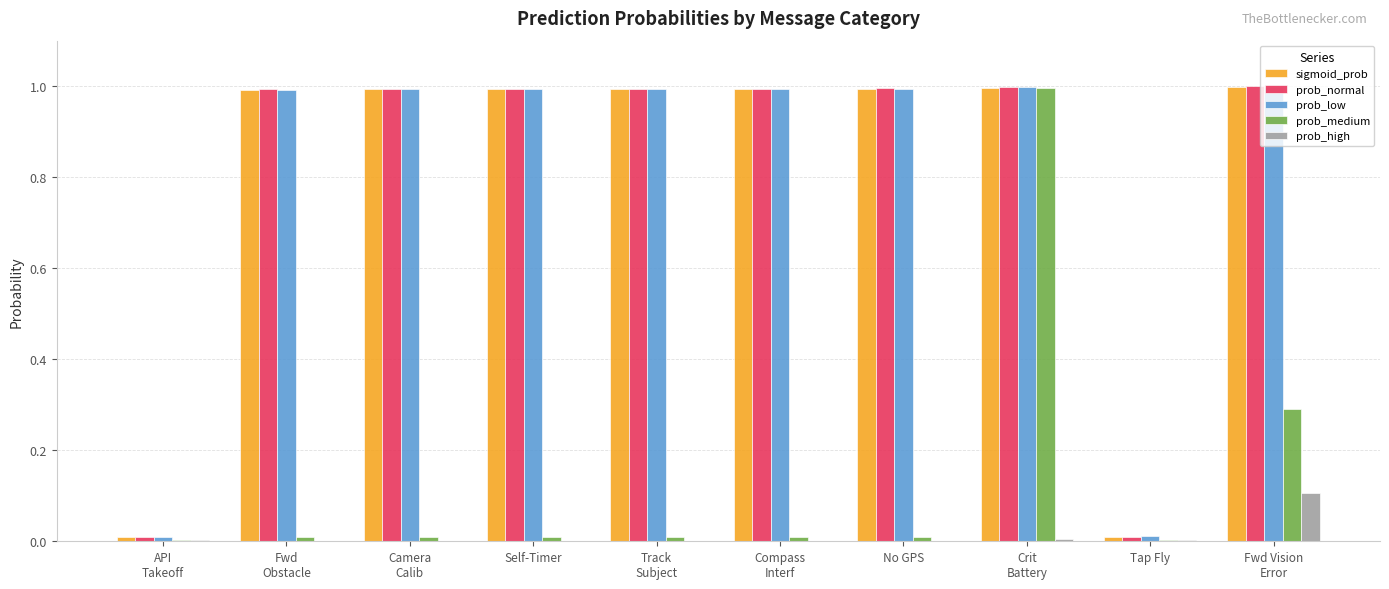

How many data points does each series have?

10